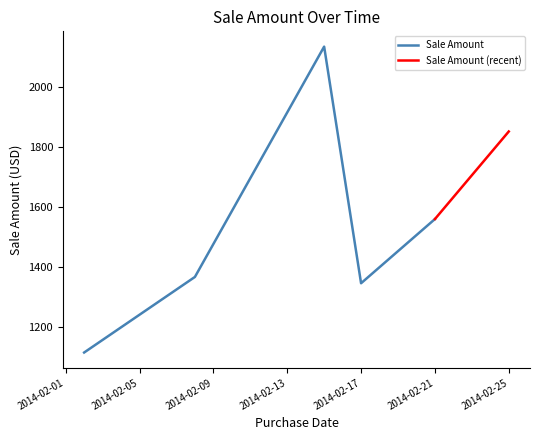

Which category has the lowest value across all series?

2014-02-02